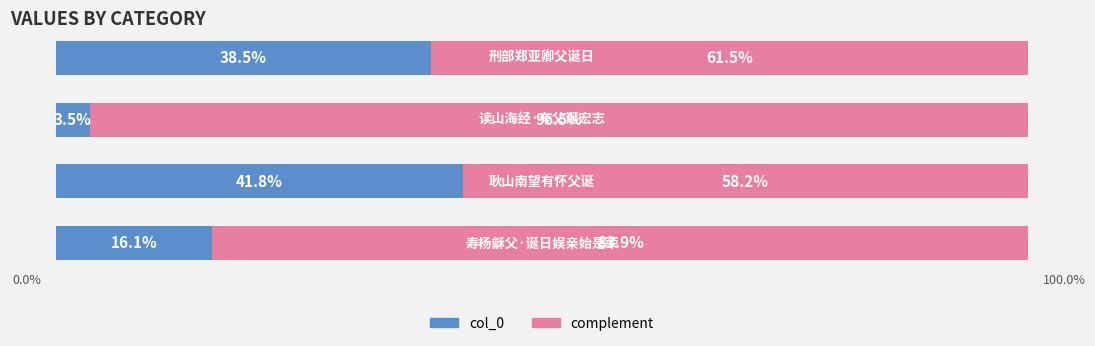

What is the average value of the col_0 series?

25.0